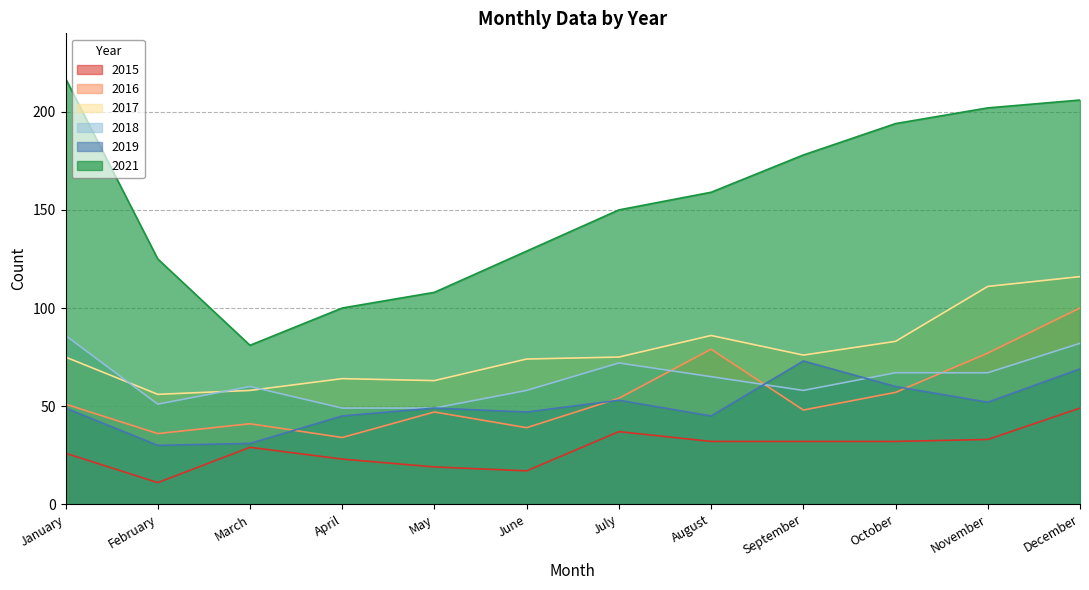

What is the value of the 2021 point at the 5th from the left?

108